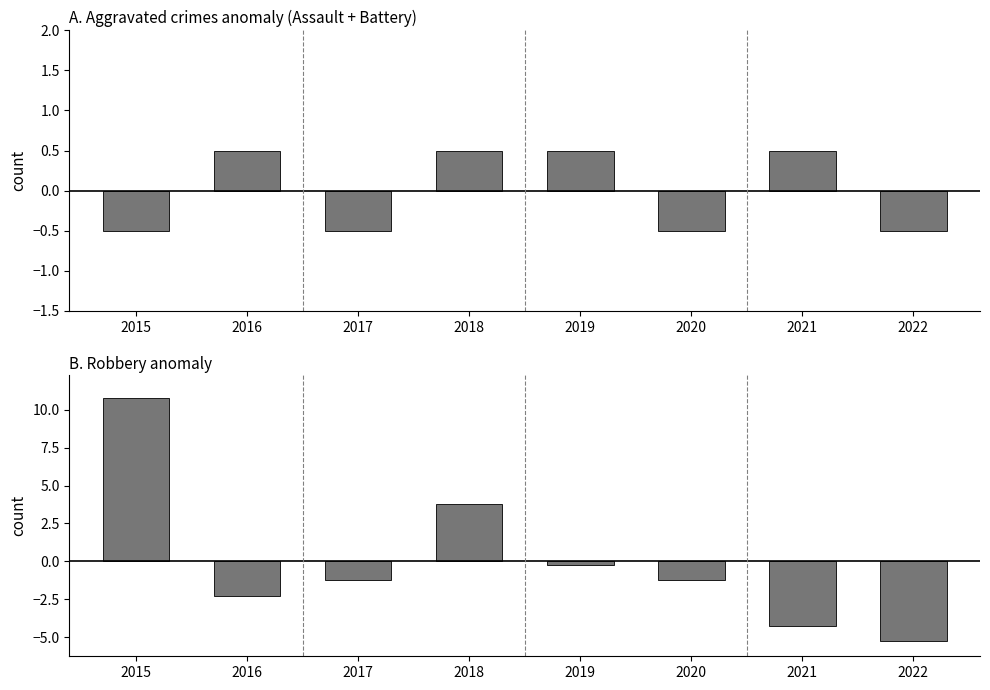

What is the sum of the Robbery values at 2016 and 2015?

8.5